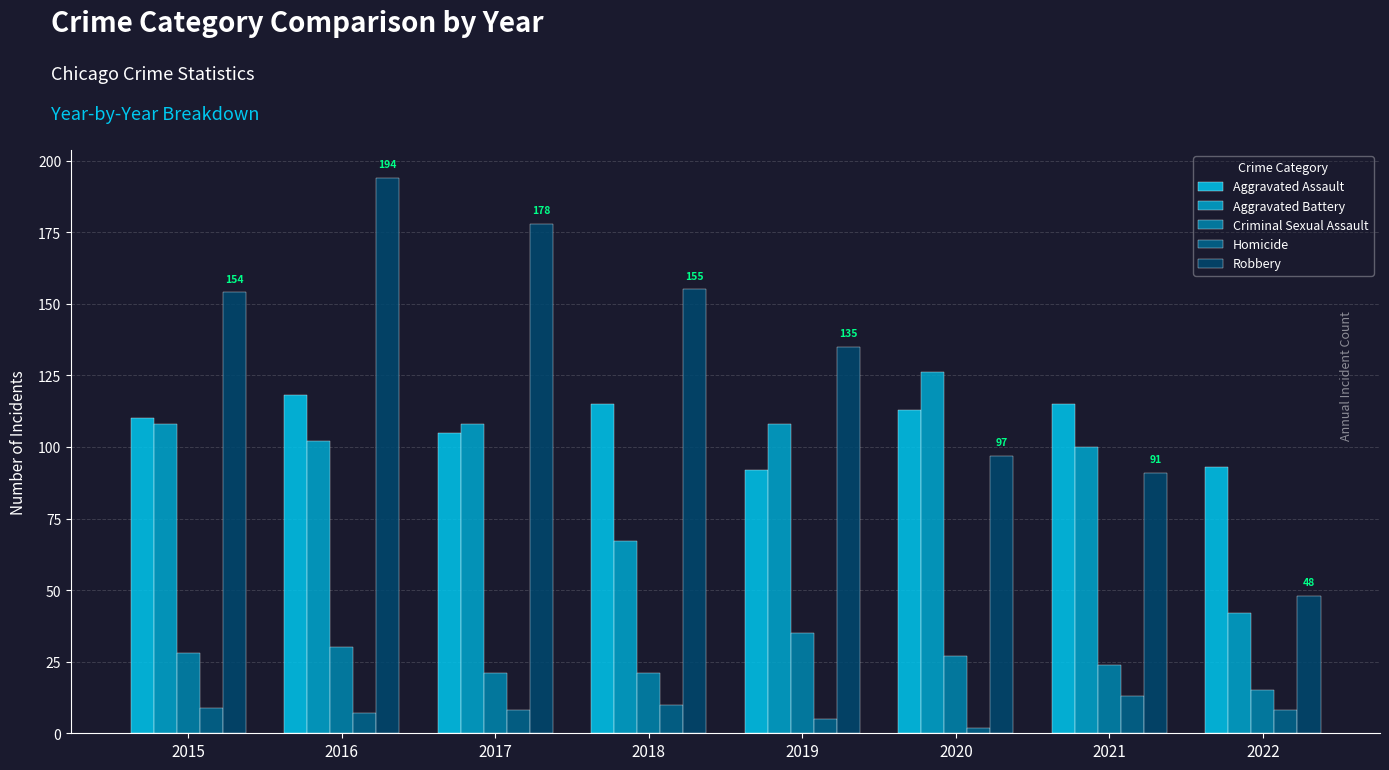

List the series in order of their peak value, lowest first.

Homicide, Criminal Sexual Assault, Aggravated Assault, Aggravated Battery, Robbery